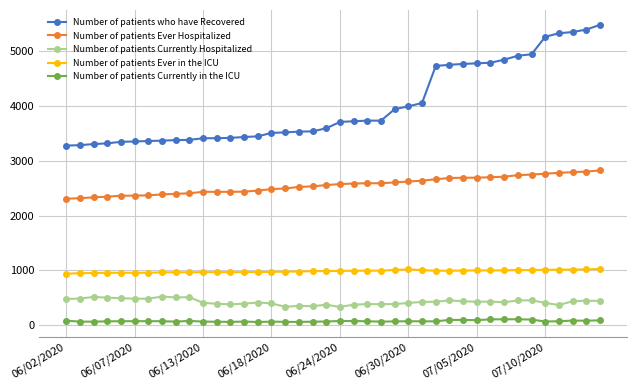

Which series has the largest total across all categories?

Number of patients who have Recovered